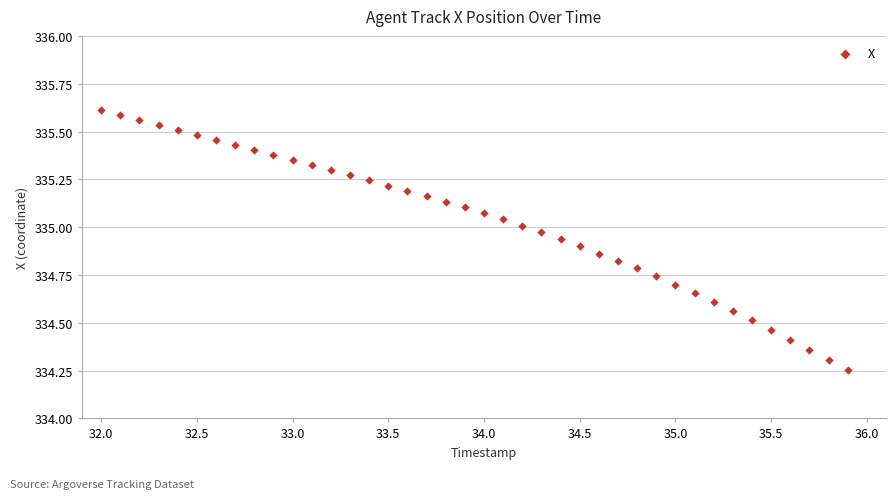

What is the range of Y values (max minus min)?

1.4